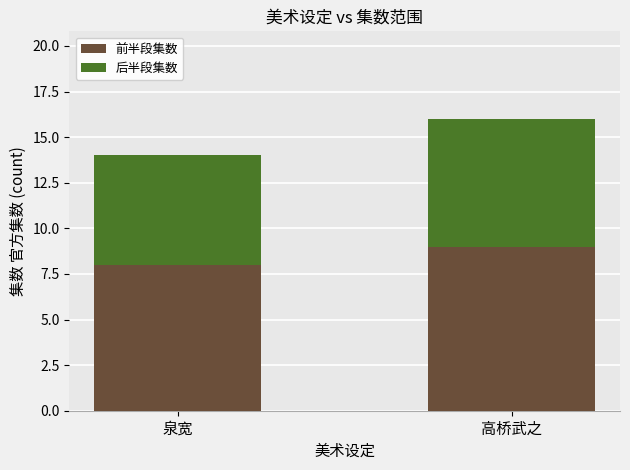

What are all the series names shown in the legend?

前半段集数, 后半段集数